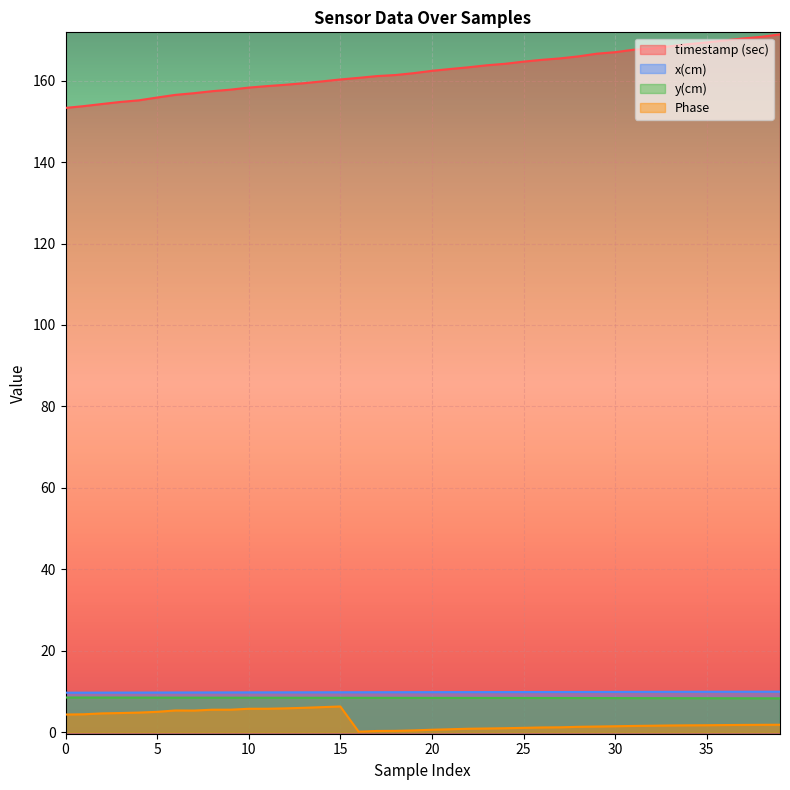

Which has a higher value, 11 or 14?

14